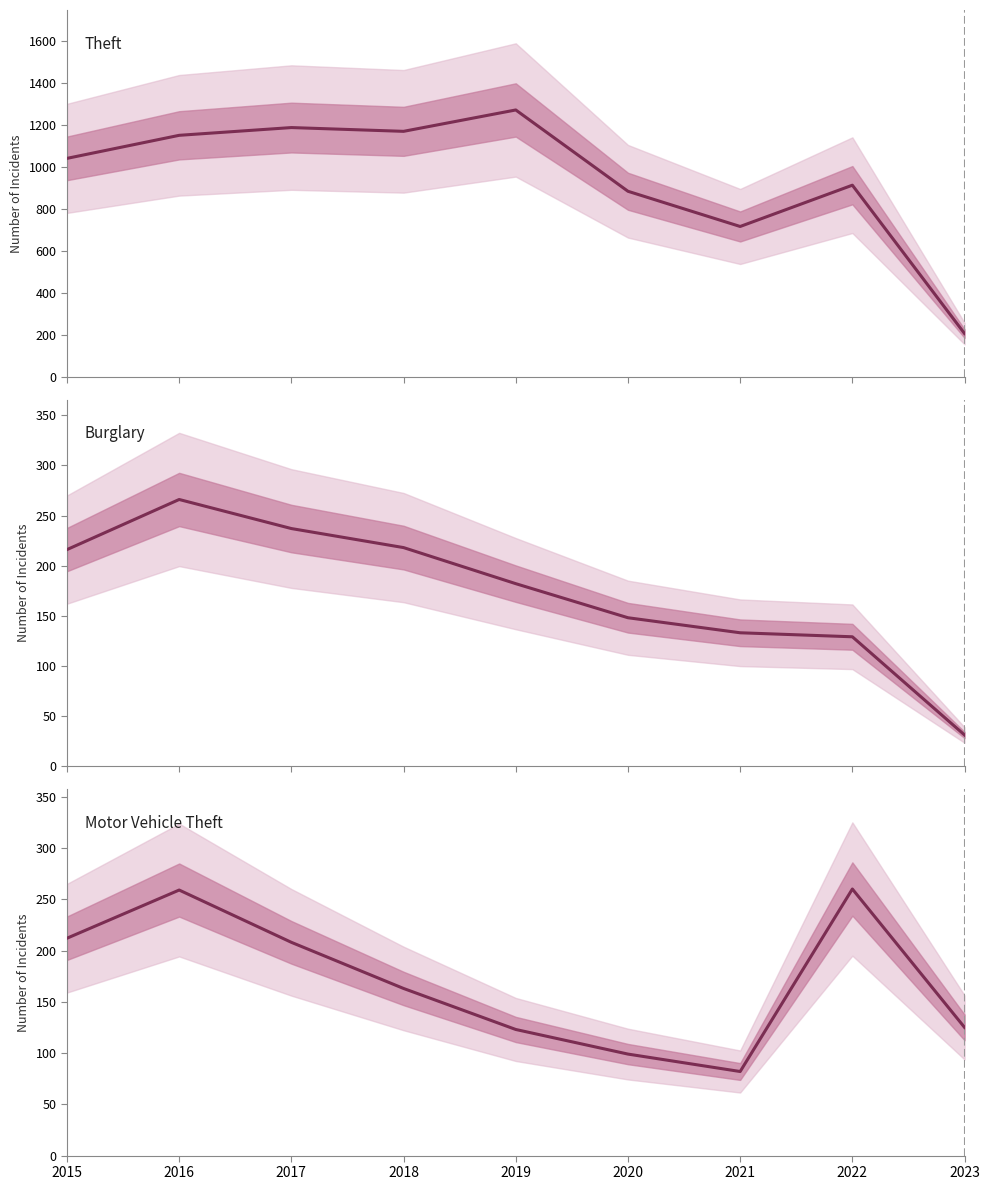

What is the difference between the highest and lowest values at 2019?

1149